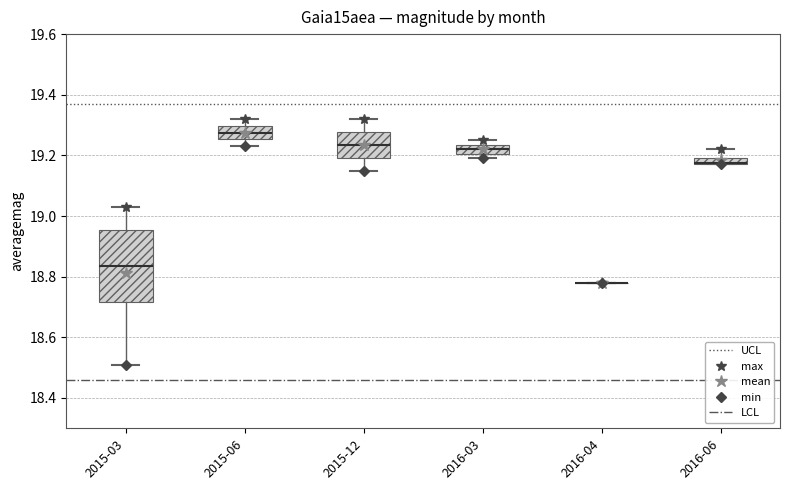

Which box is the tallest, from its lower edge to its upper edge?

2015-03